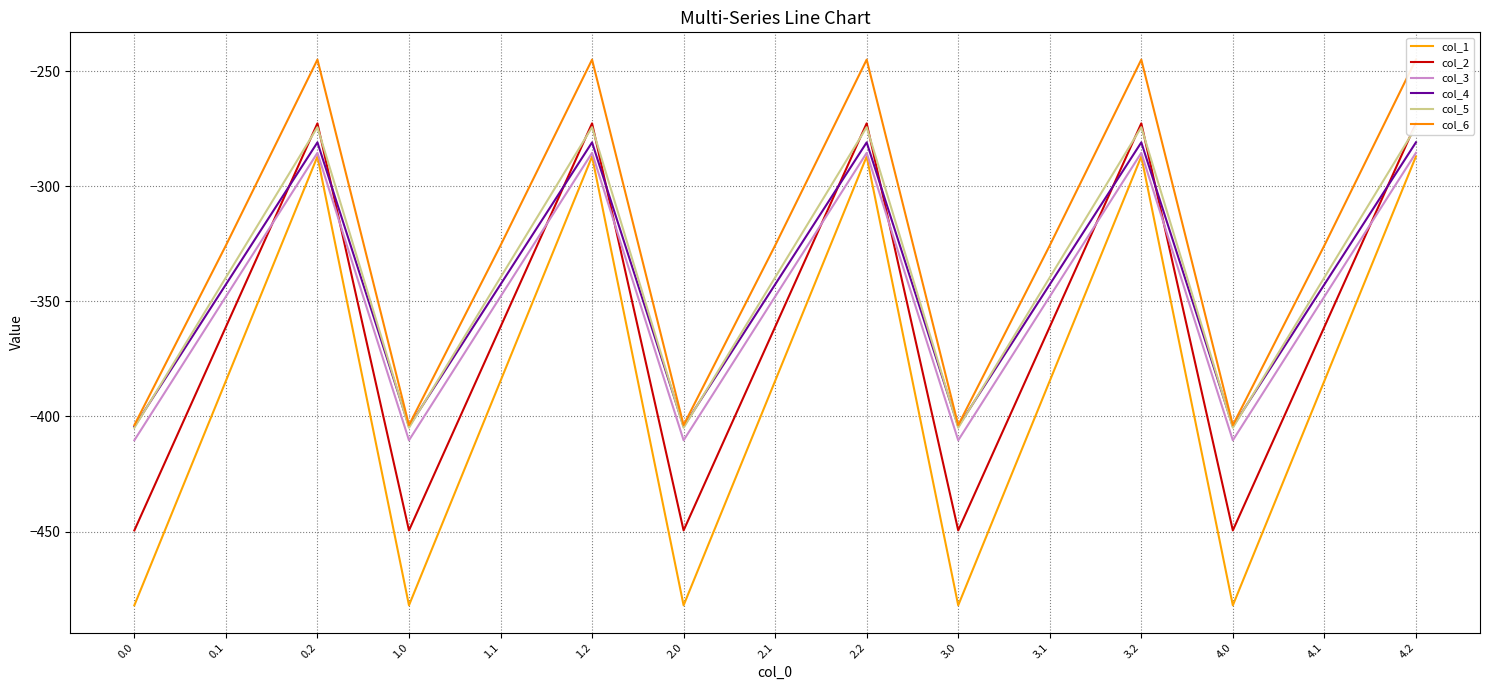

What is the difference between the highest and lowest values at 1.0?

78.2